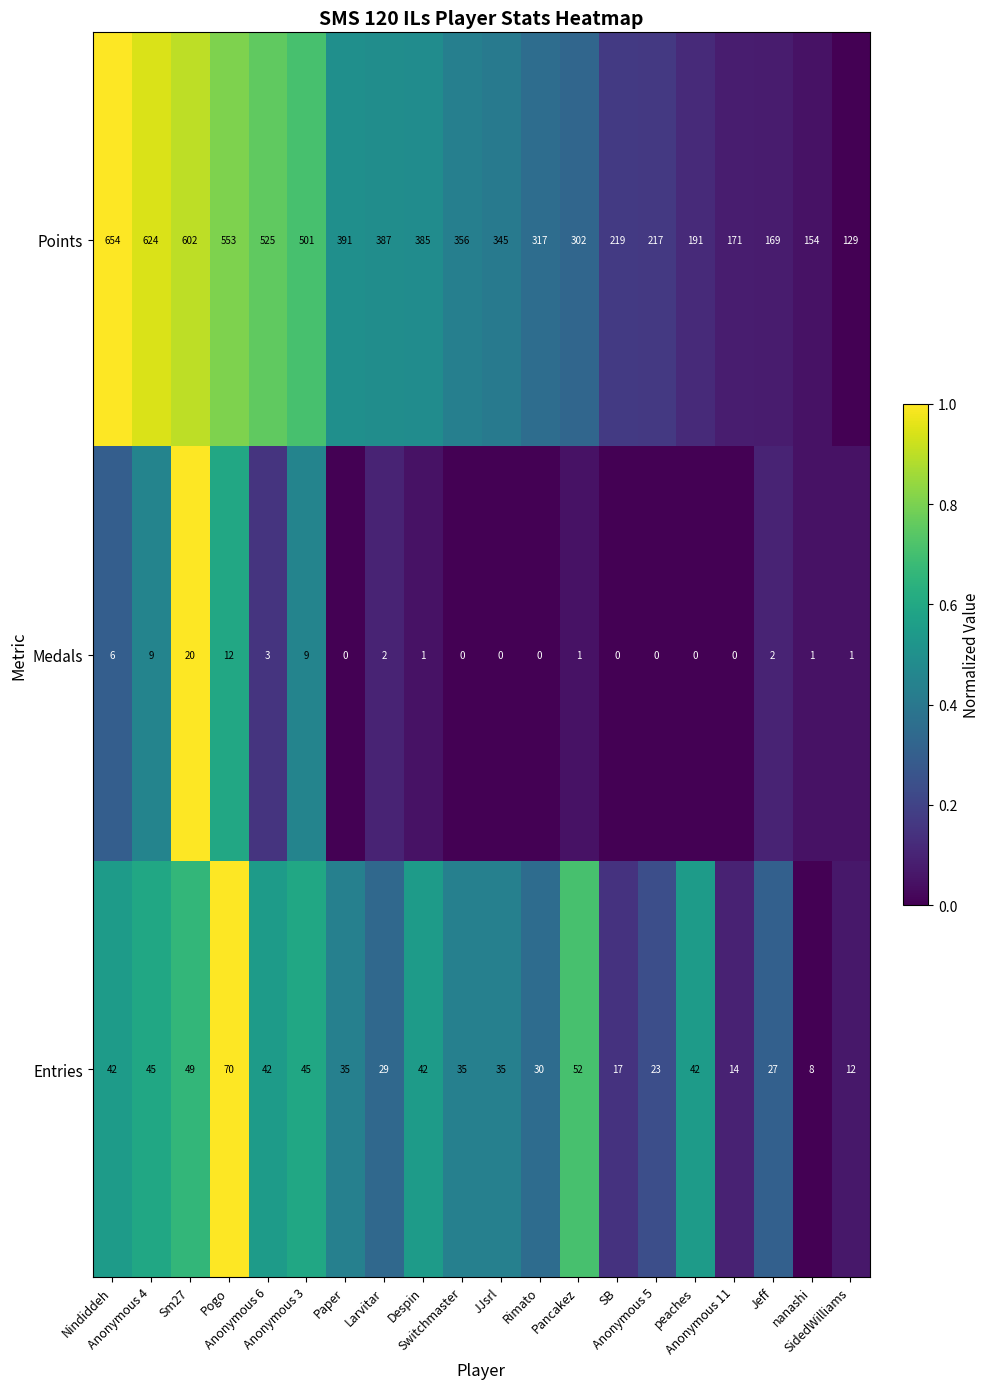

What is the average value of the Entries series?

35